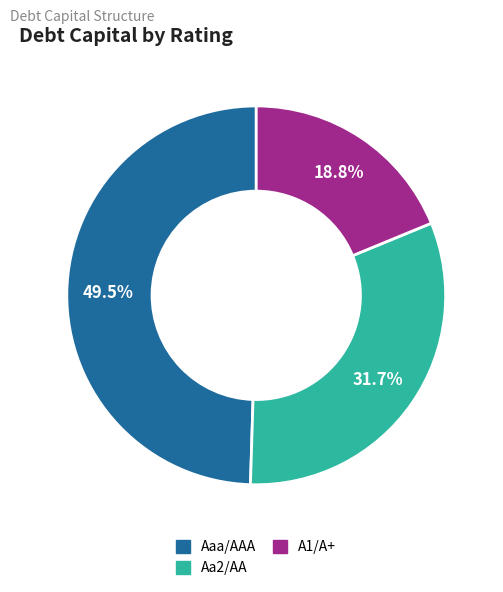

Is there a majority slice in this chart?

No